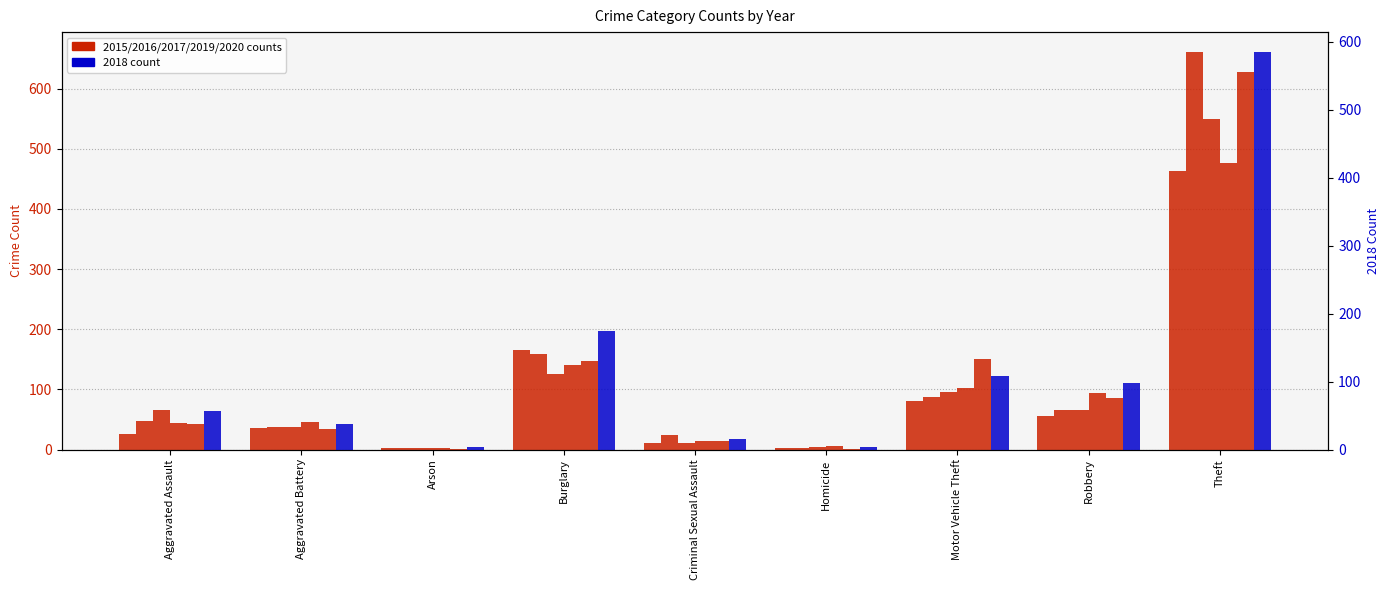

Which series has the largest total across all categories?

2017